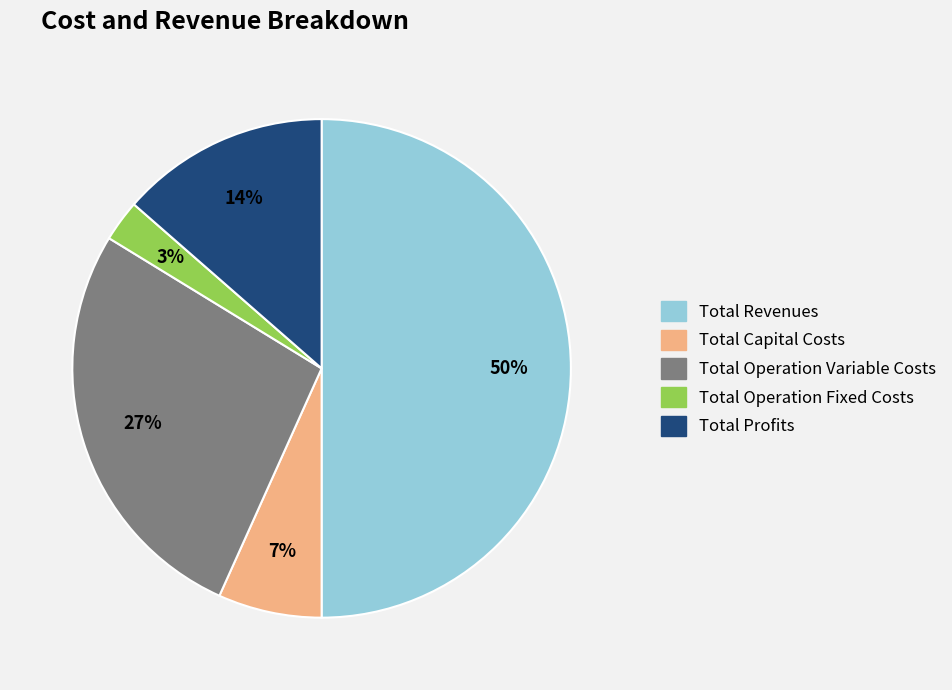

Count the number of slices in the pie.

5